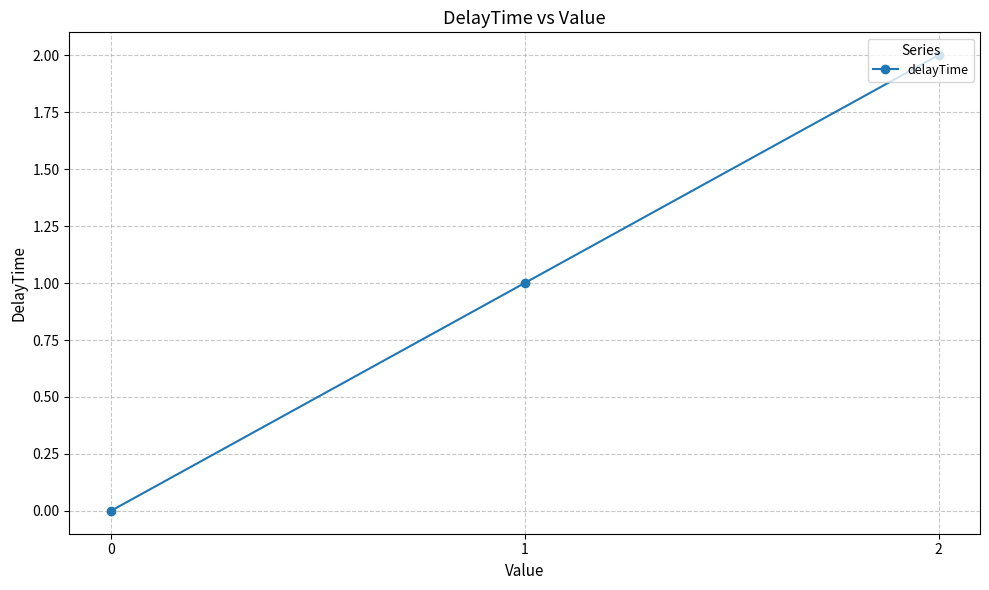

Rank the categories by value from lowest to highest.

0, 1, 2